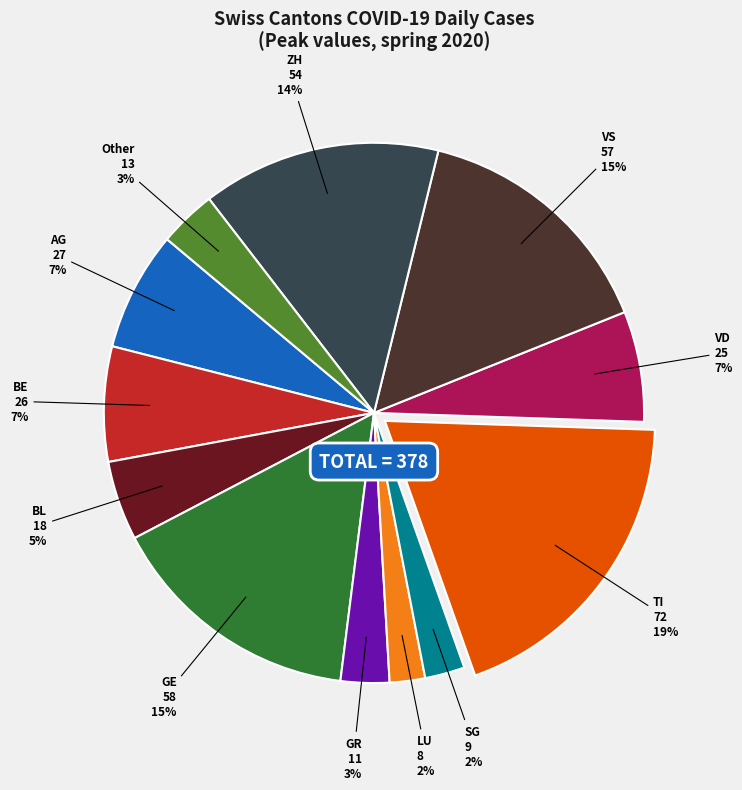

What is the ratio of the value at GR to the value at TI?

0.2